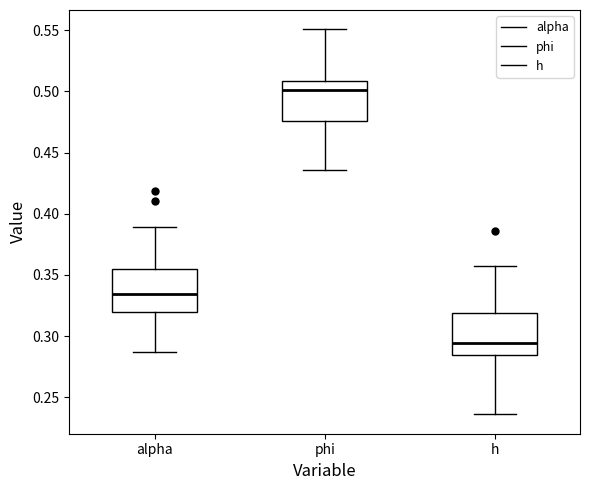

Which box has the lowest median line?

h